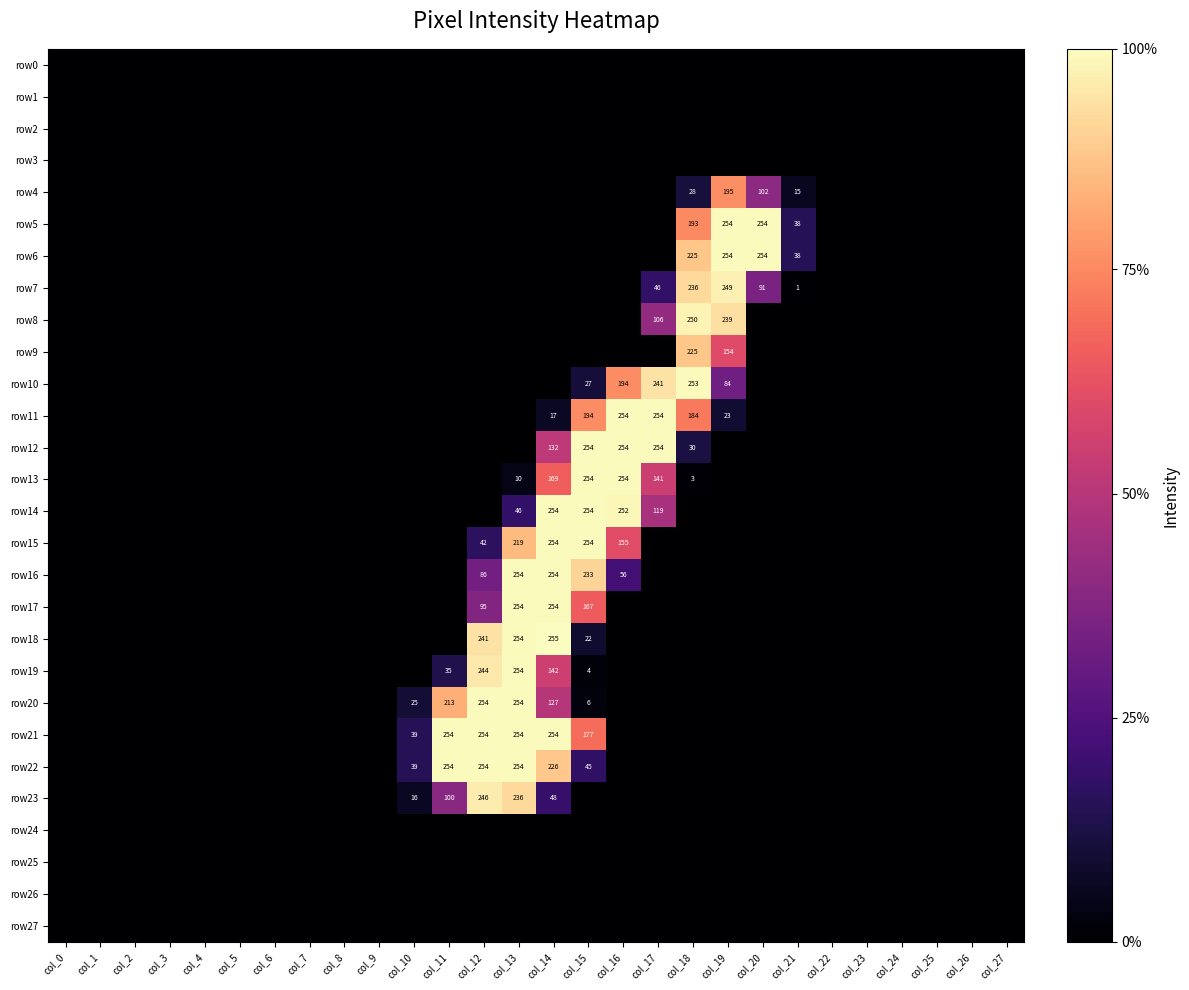

At which label does row5 reach its peak?

col_19